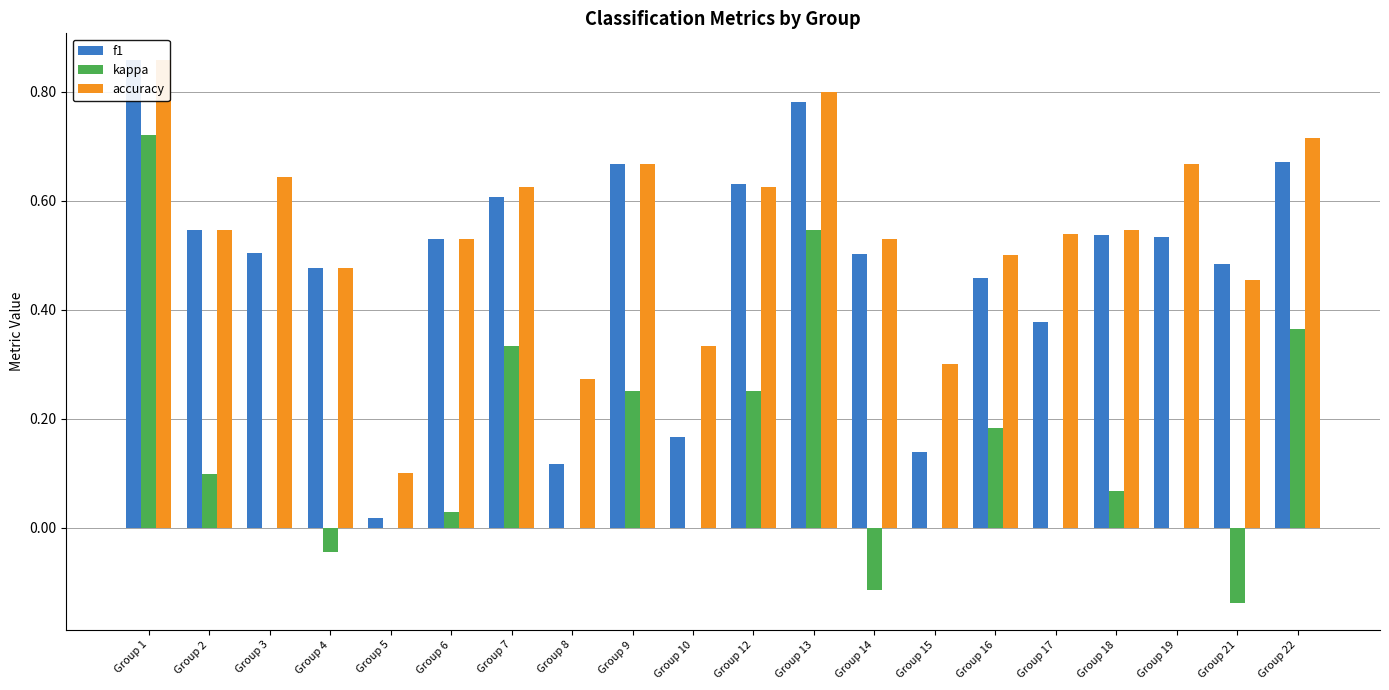

Which series has the largest total across all categories?

accuracy